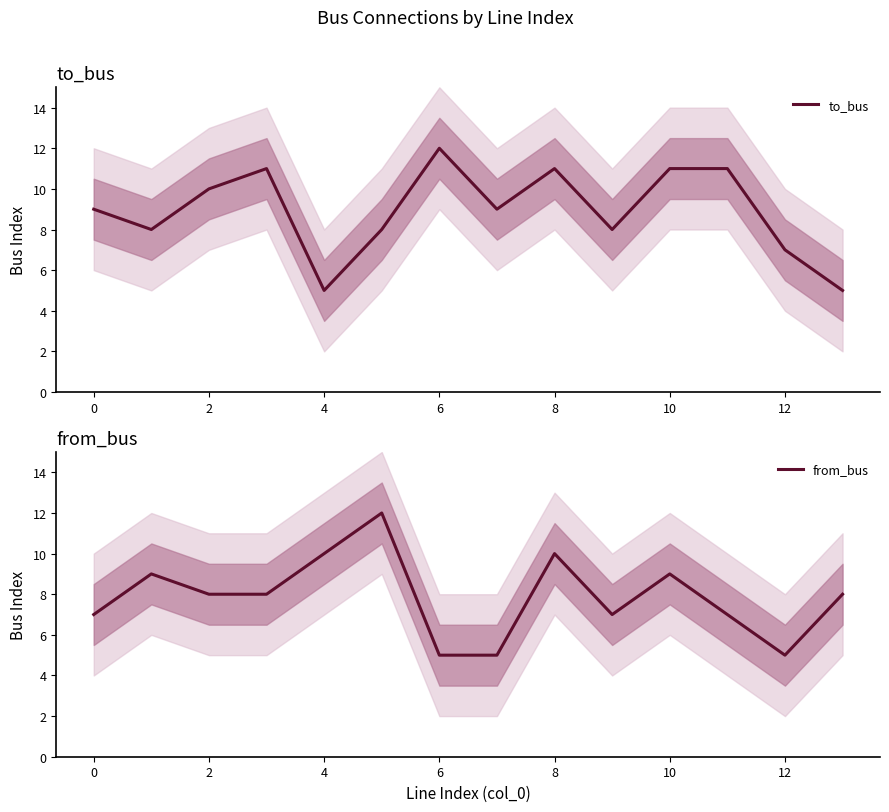

True or false: from_bus and to_bus intersect in this chart.

True